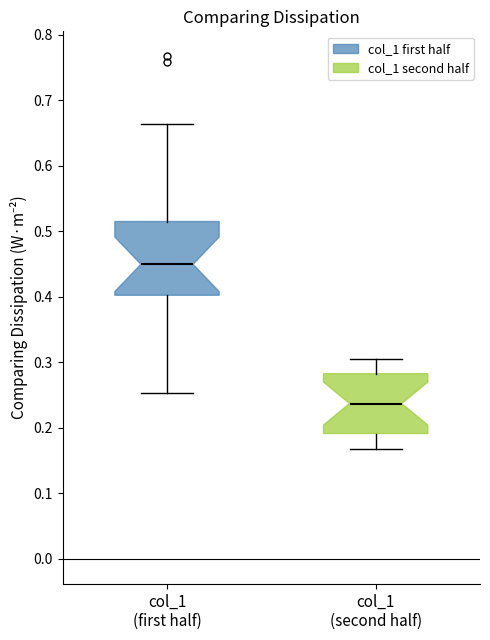

Which box's median line is the highest?

col_1 (first half)